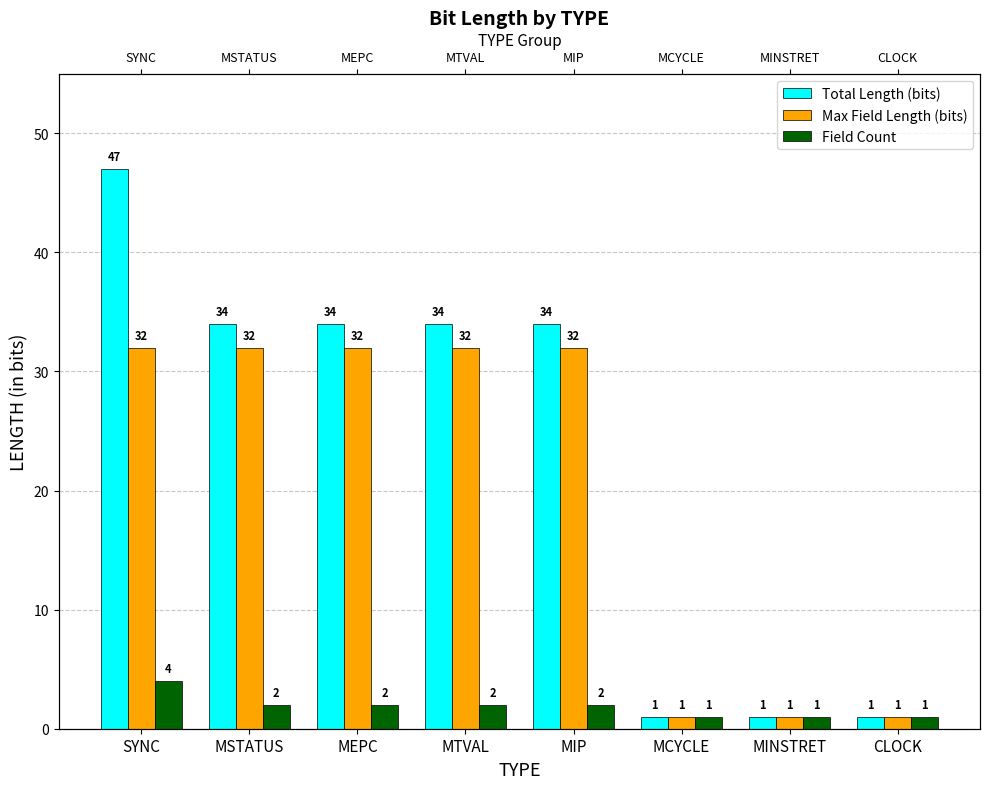

Between MCYCLE and MINSTRET, which series saw the biggest shift?

Total Length (bits)